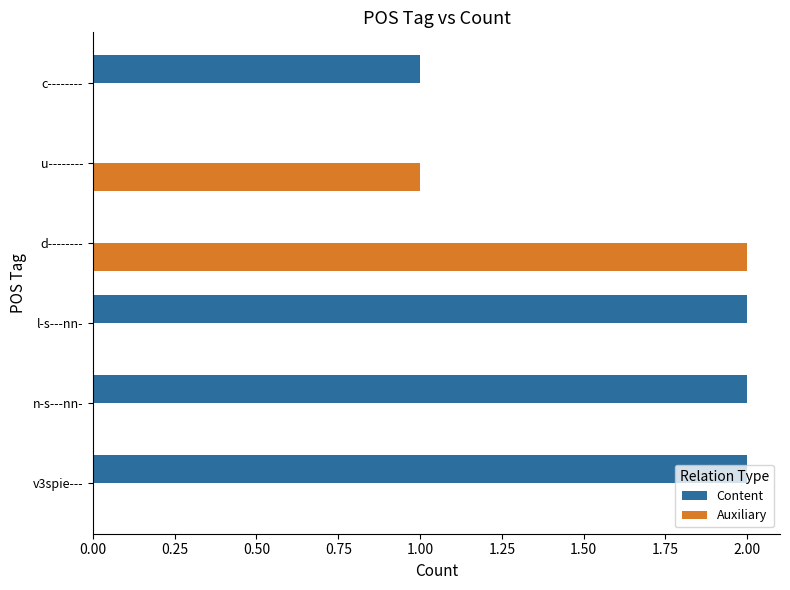

Count the Content values in the range 0 to 2.

6